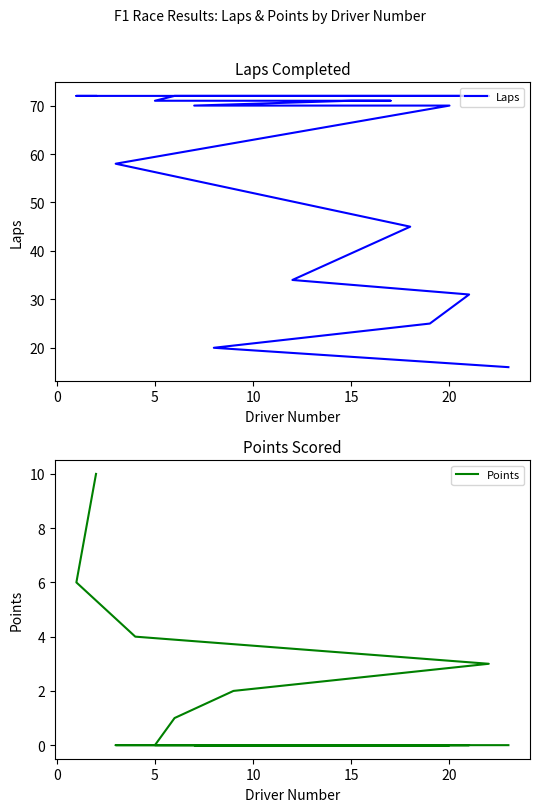

True or false: Points has more than 1 interior local peaks.

False